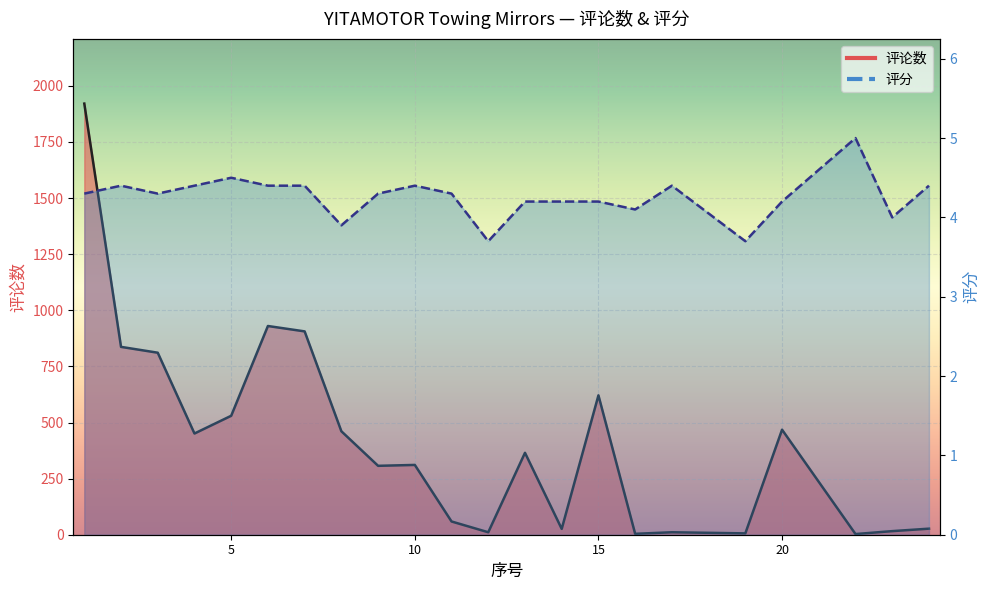

Where does the 评论数 series first go above 365?

1